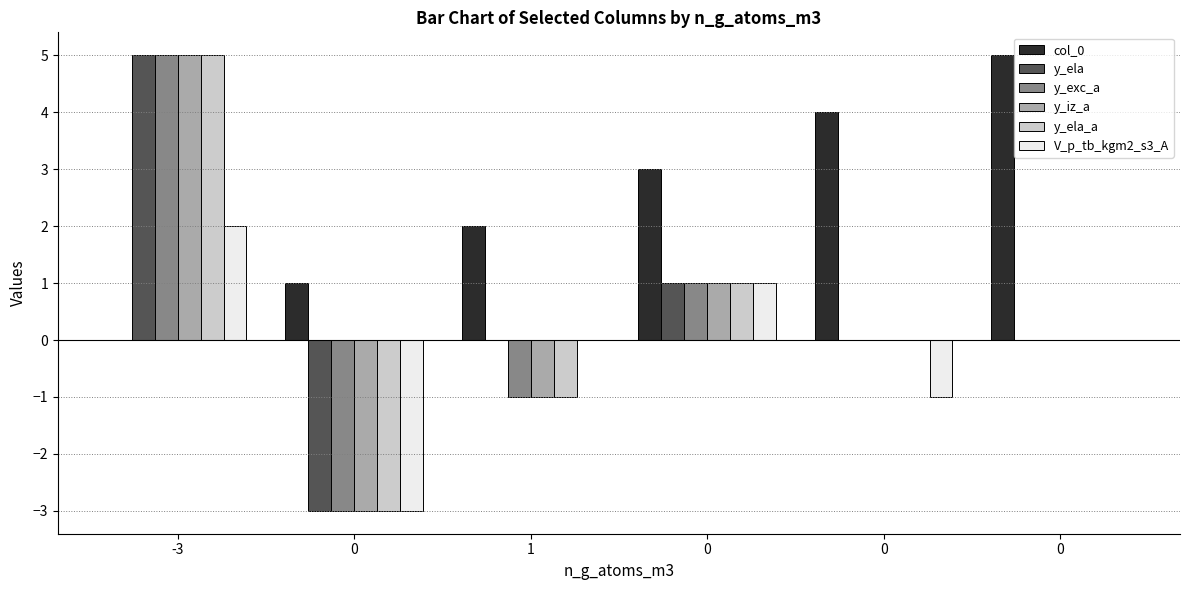

The col_0 series shows 3 at 1. True or false?

False